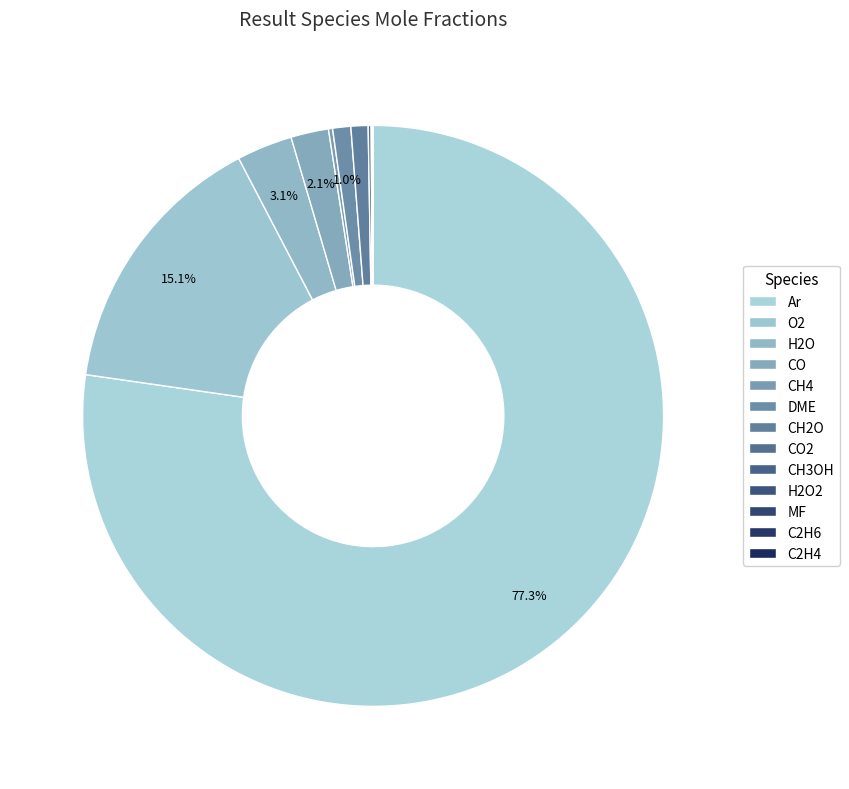

Does any single category account for the majority?

Yes